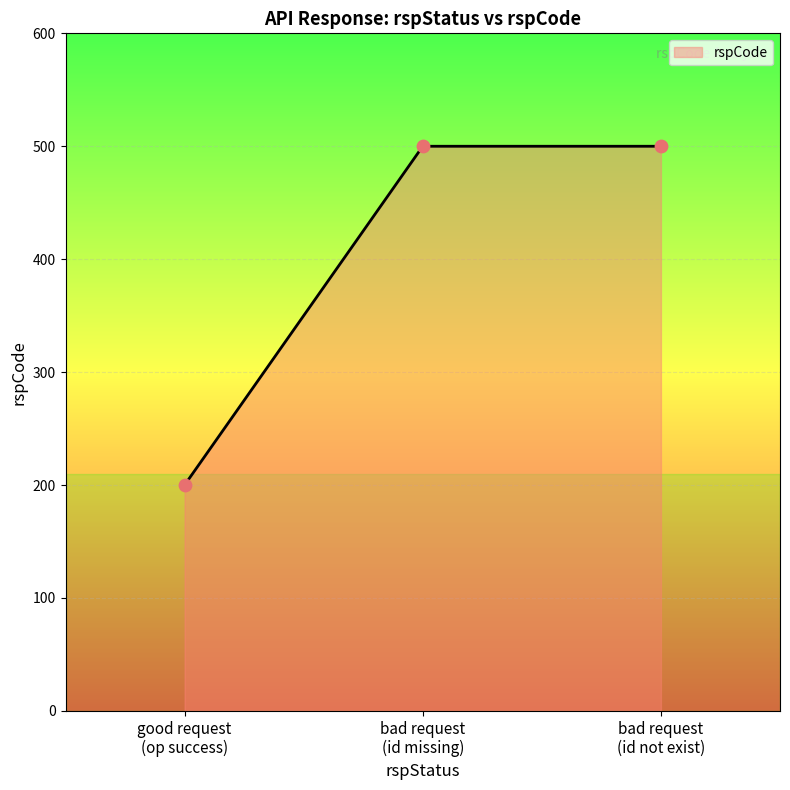

Which has a higher value, bad request (id missing) or good request (op success)?

bad request (id missing)